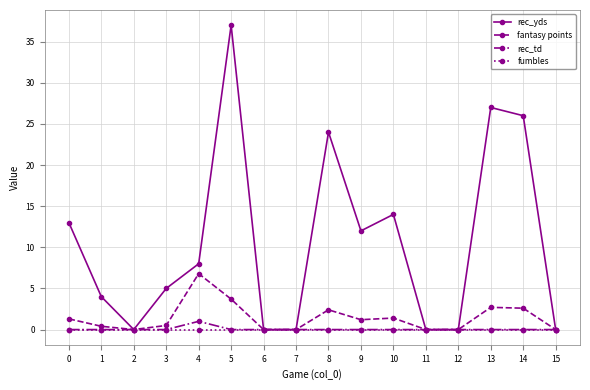

At which category is the sum across all series the highest?

5